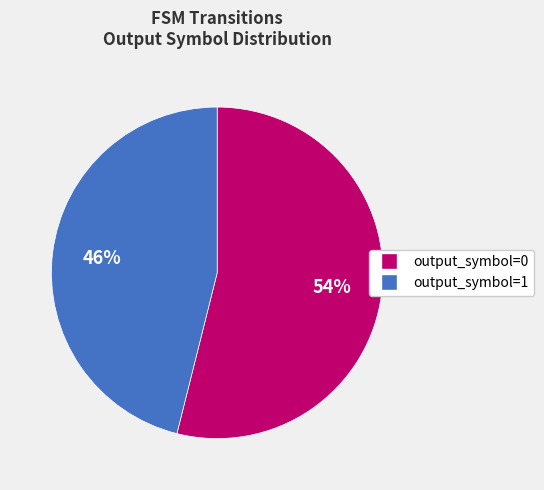

How many segments does this pie chart have?

2